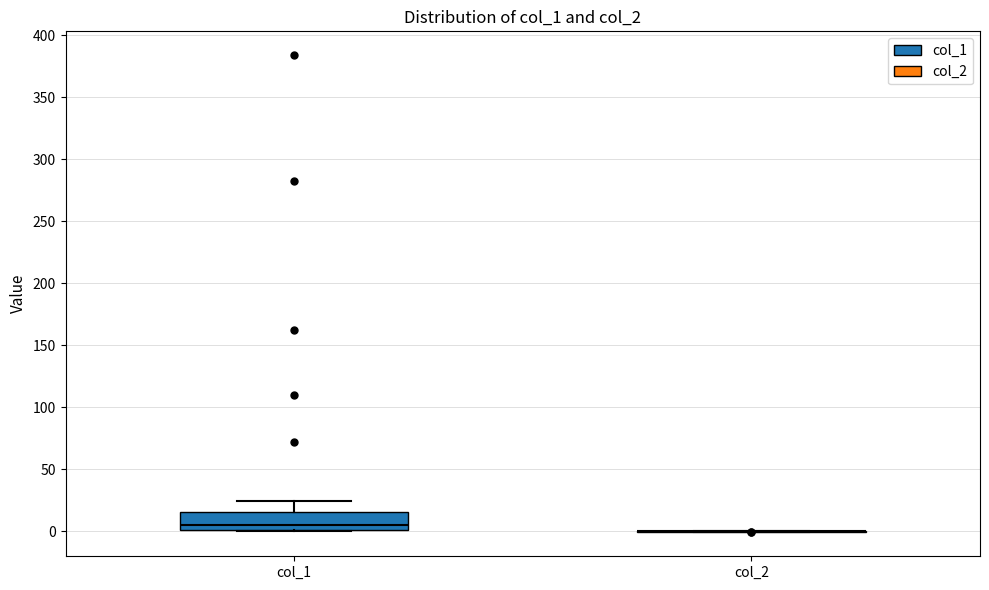

Reading left to right, transcribe this box plot: for each box, give where its median line is, the range the box spans, and where its two whiskers end, as read against the y-axis. The values are not printed on the chart, so give them approximately, as read against the axis.

col_1: median 5, box 0 to 15, whiskers 0 to 25
col_2: box collapsed to a line at 0, whiskers 0 to 0